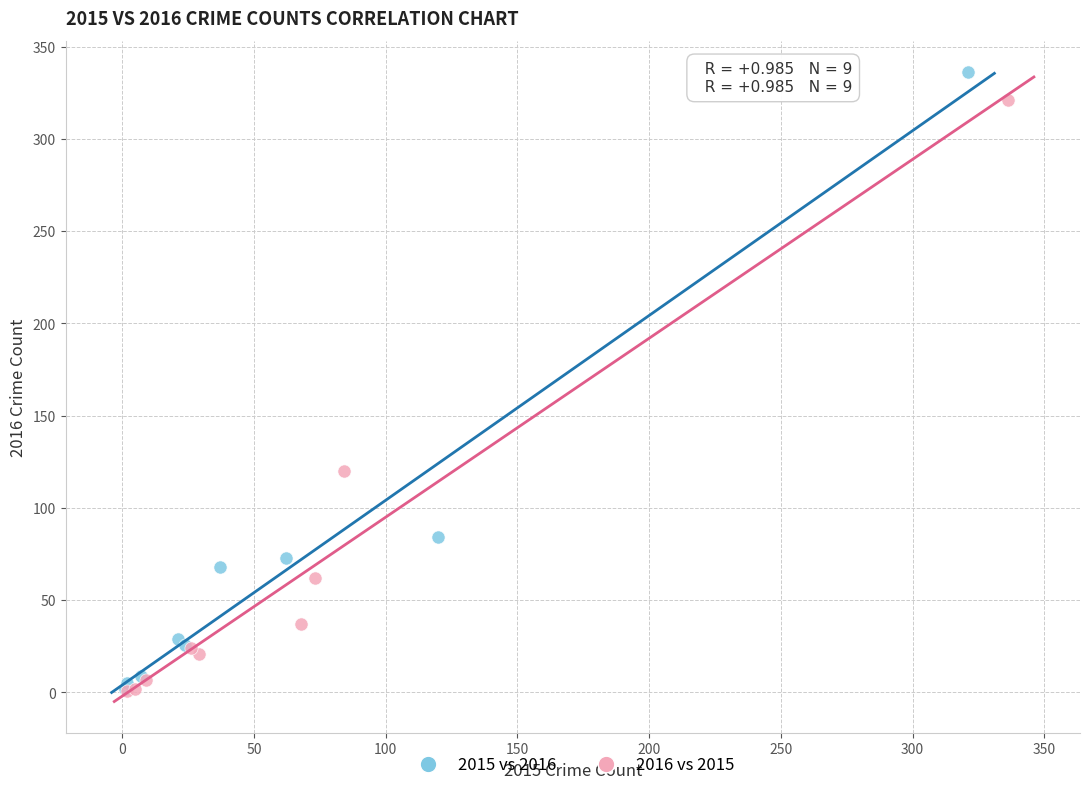

Which series has the widest spread of Y values?

2015 vs 2016